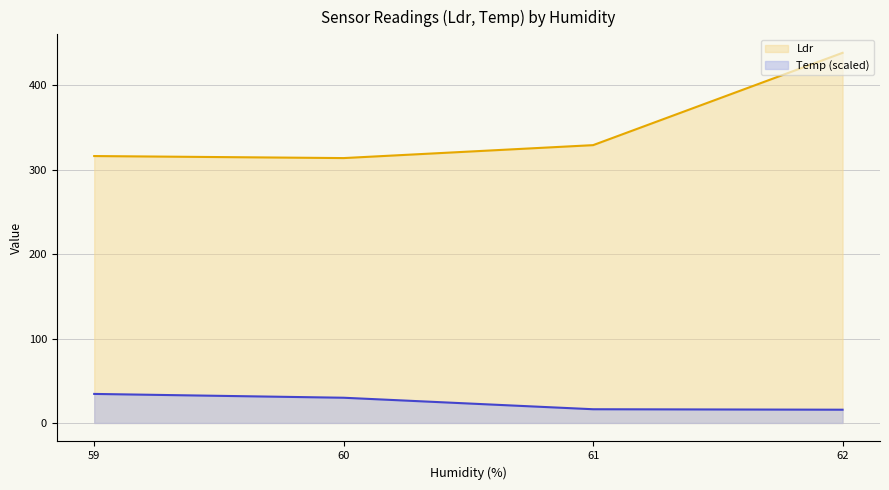

How many lines are shown in the chart?

2